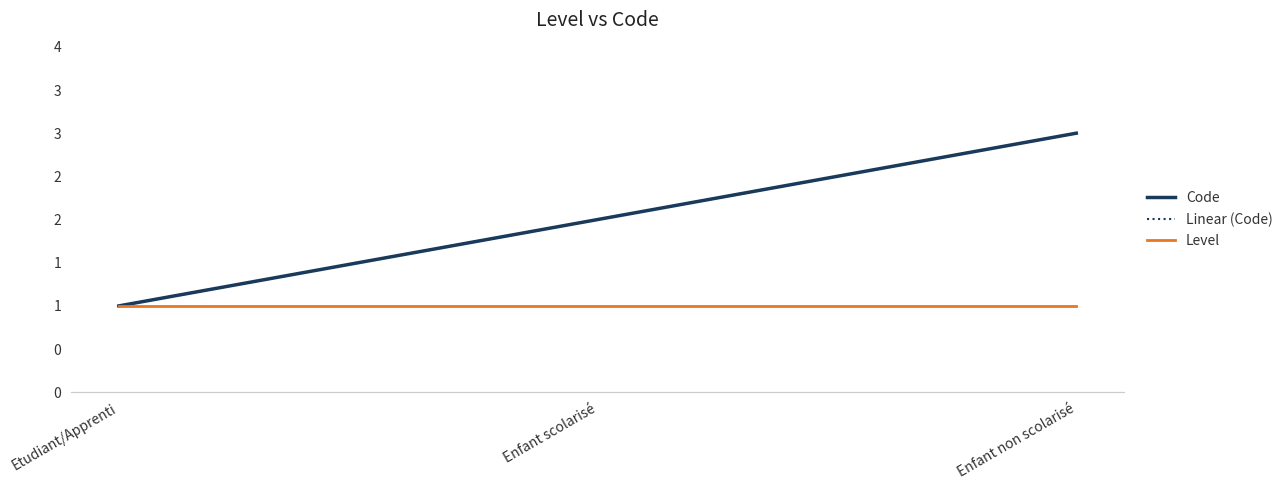

What is the sum of all Linear (Code) values?

6.0